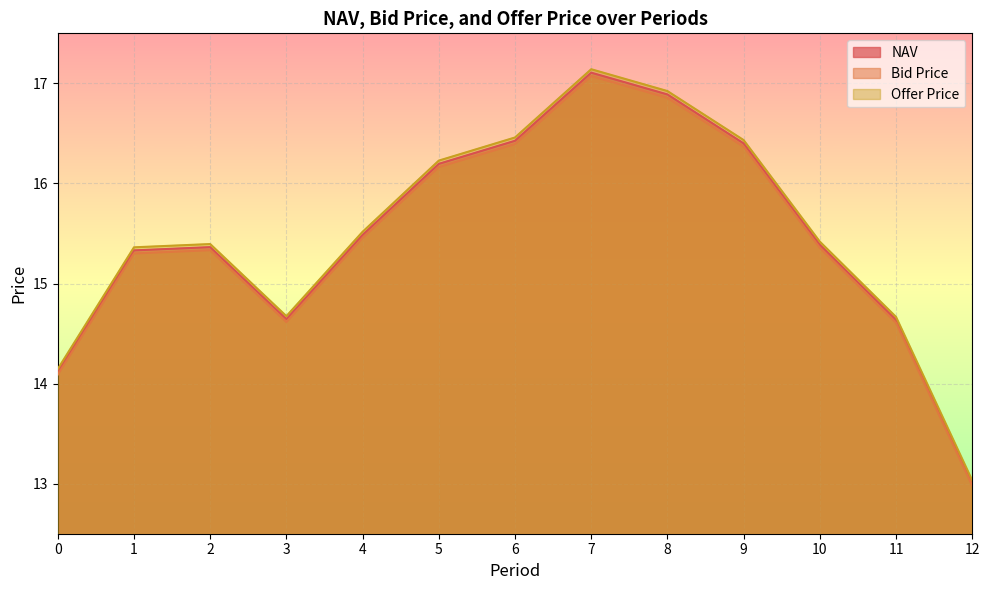

What is the approximate value of Offer Price at 7?

17.1